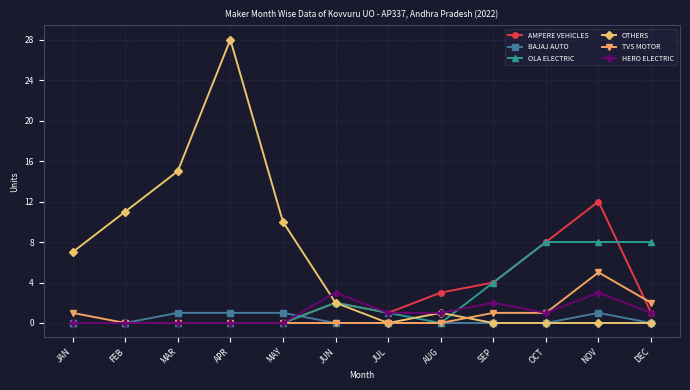

Reading right to left, transcribe all the data shown in this chart.

AMPERE VEHICLES: 1	12	8	4	3	1	2	0	0	0	0	0
BAJAJ AUTO: 0	1	0	0	0	0	0	1	1	1	0	0
OLA ELECTRIC: 8	8	8	4	0	1	2	0	0	0	0	0
OTHERS: 0	0	0	0	1	0	2	10	28	15	11	7
TVS MOTOR: 2	5	1	1	0	0	0	0	0	0	0	1
HERO ELECTRIC: 1	3	1	2	1	1	3	0	0	0	0	0